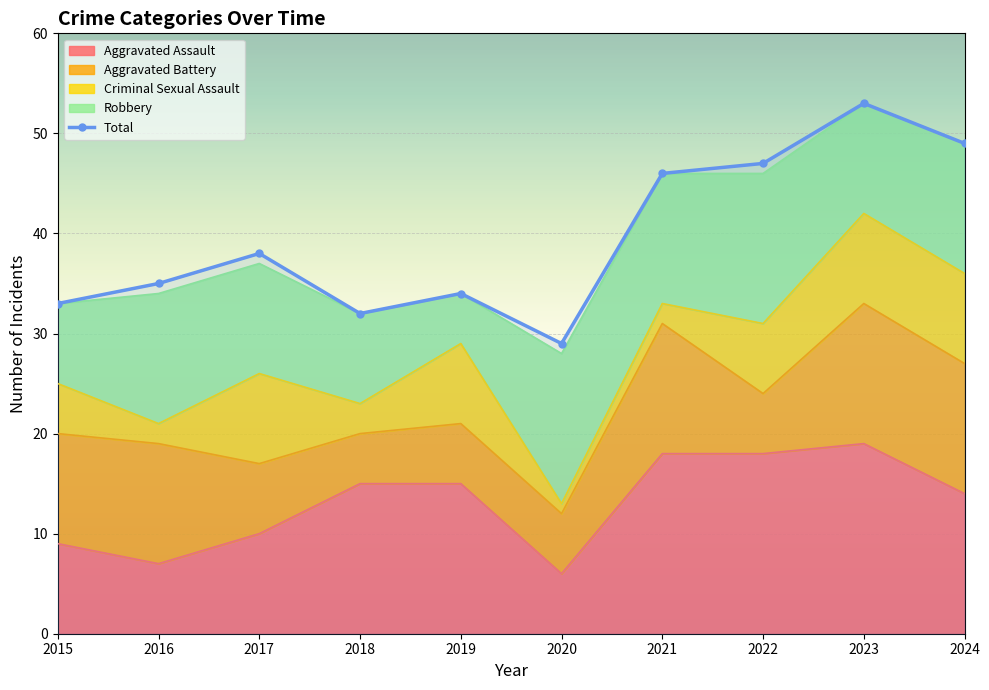

How many lines are shown in the chart?

1